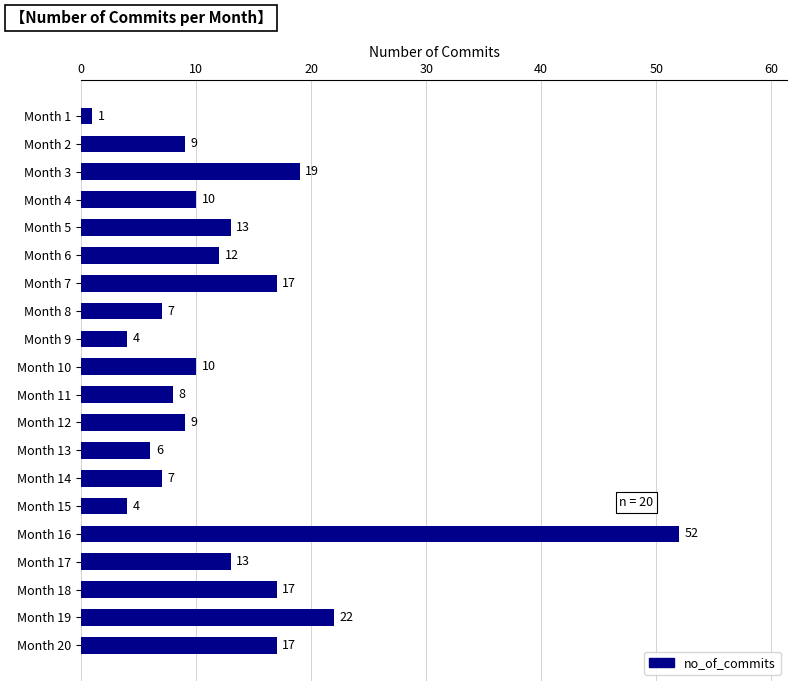

Read the value at Month 9.

4